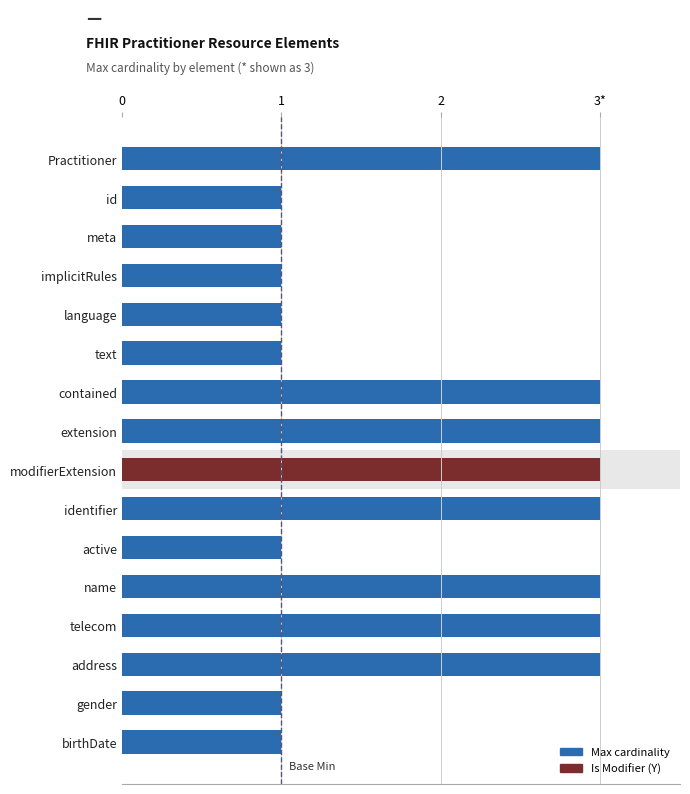

What is the change in value from meta to contained?

+2